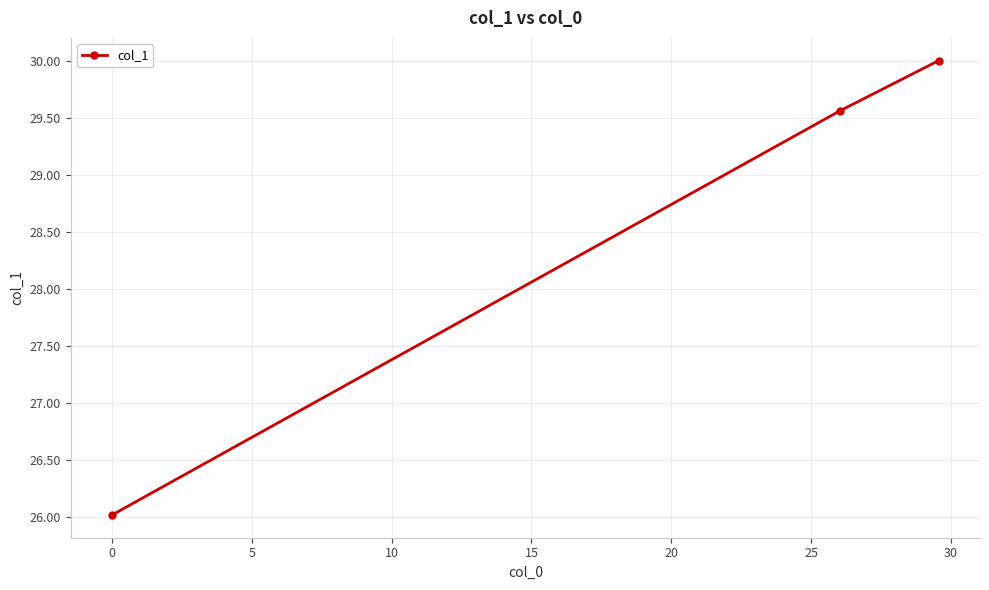

What is the value of the 2nd point from the left?

29.6